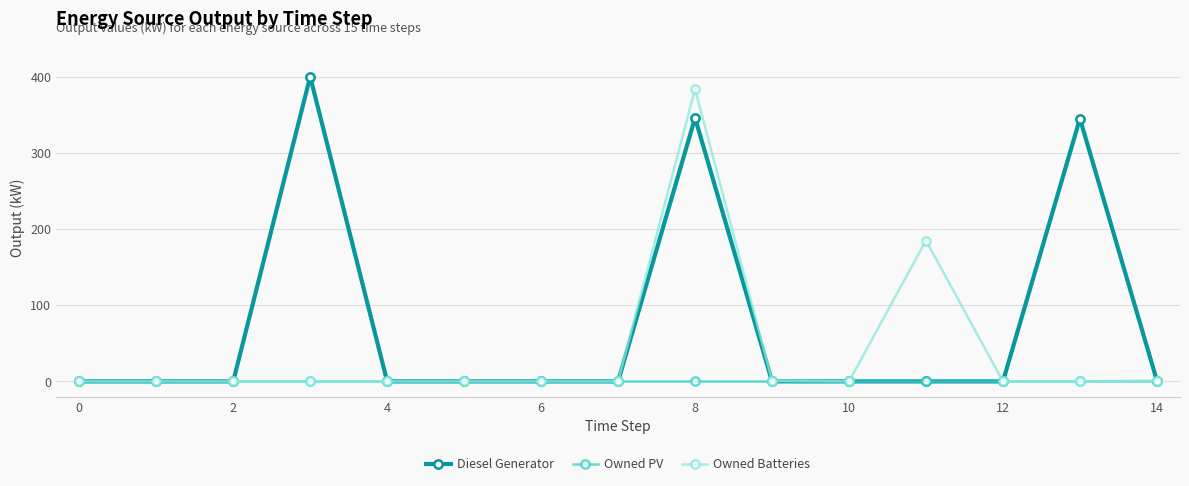

True or false: Diesel Generator has more than 2 interior local peaks.

True